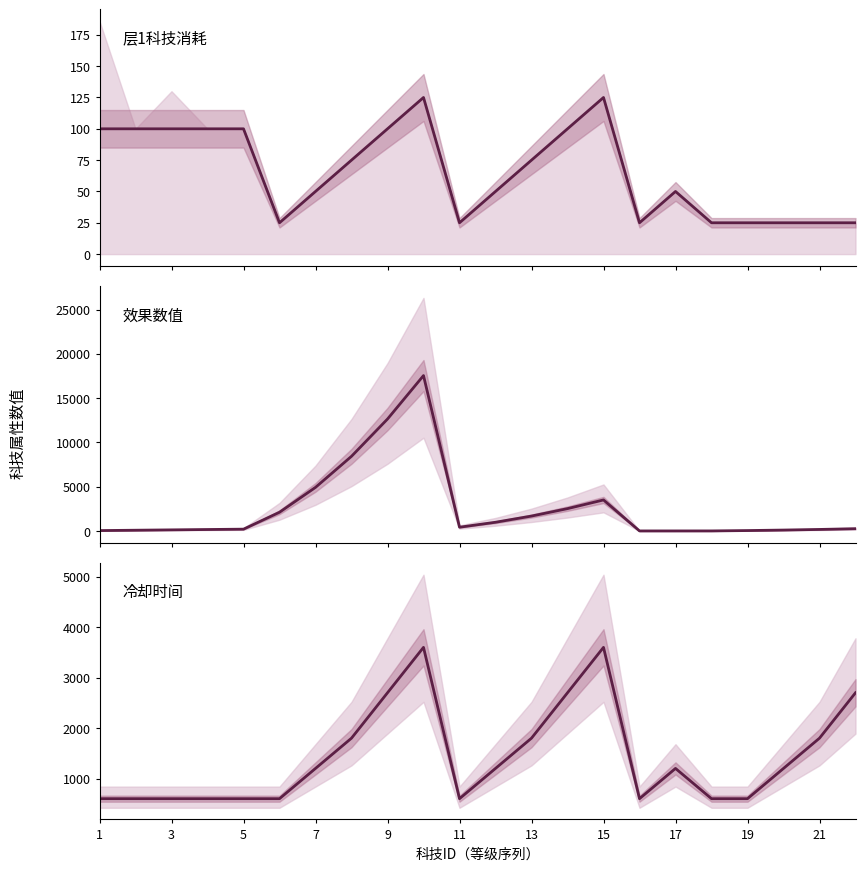

Reading left to right, what are all the values shown in this chart?

需要道具数量: 100	100	100	100	100	25	50	75	100	125	25	50	75	100	125	25	50	25	25	25	25	25
效果数值: 40	80	120	160	200	2110	4920	8430	12640	17550	420	980	1680	2520	3500	0	0	1	42	98	168	252
冷却时间秒: 600	600	600	600	600	600	1200	1800	2700	3600	600	1200	1800	2700	3600	600	1200	600	600	1200	1800	2700